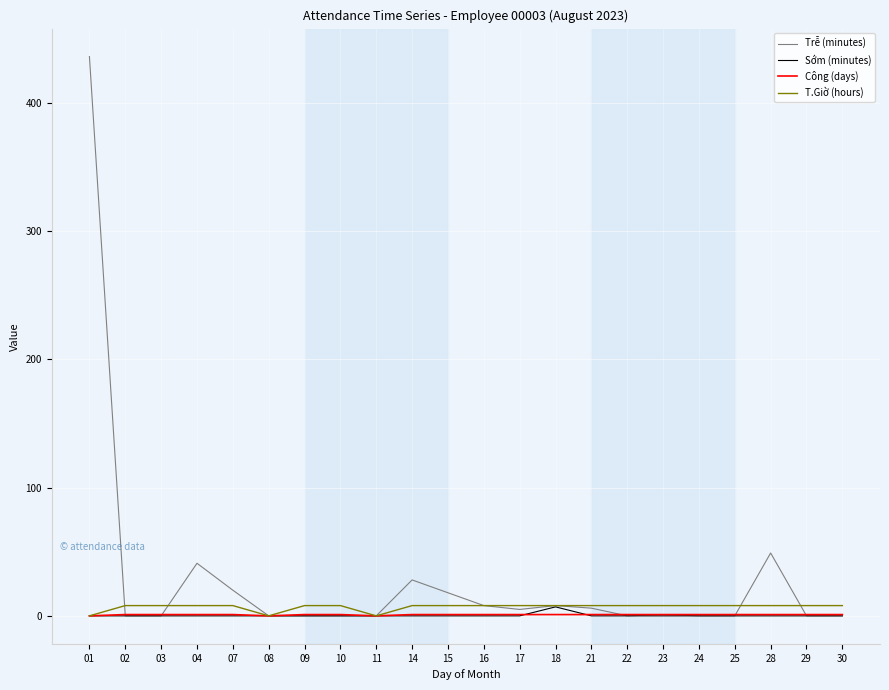

Which series has the largest total across all categories?

Trễ (minutes)